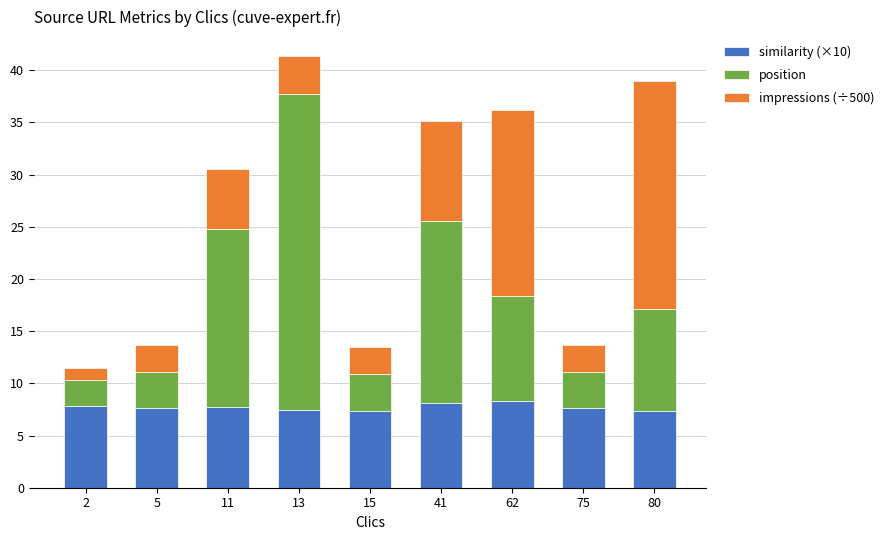

What is the difference between the maximum and minimum values in the similarity (×10) series?

1.0